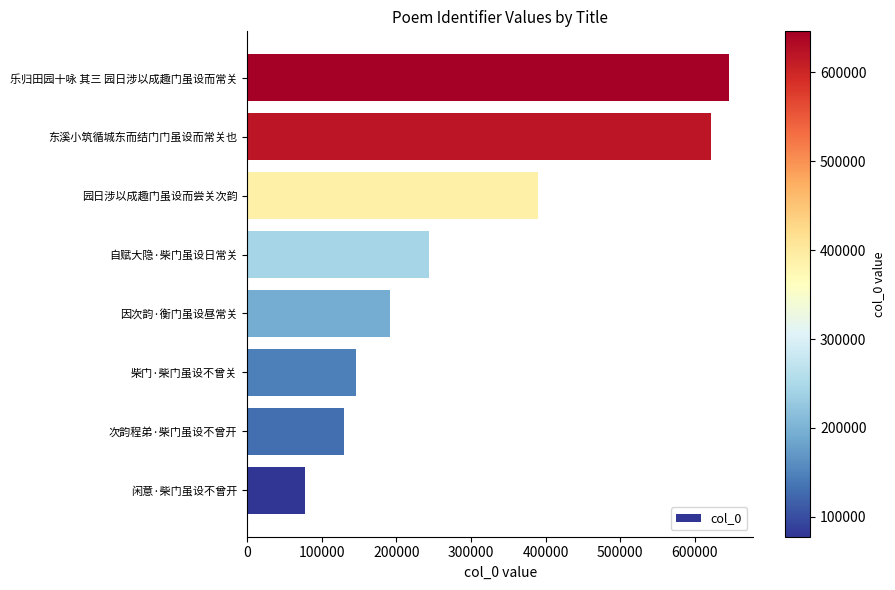

Are the bars grouped side by side (vs. stacked)?

No